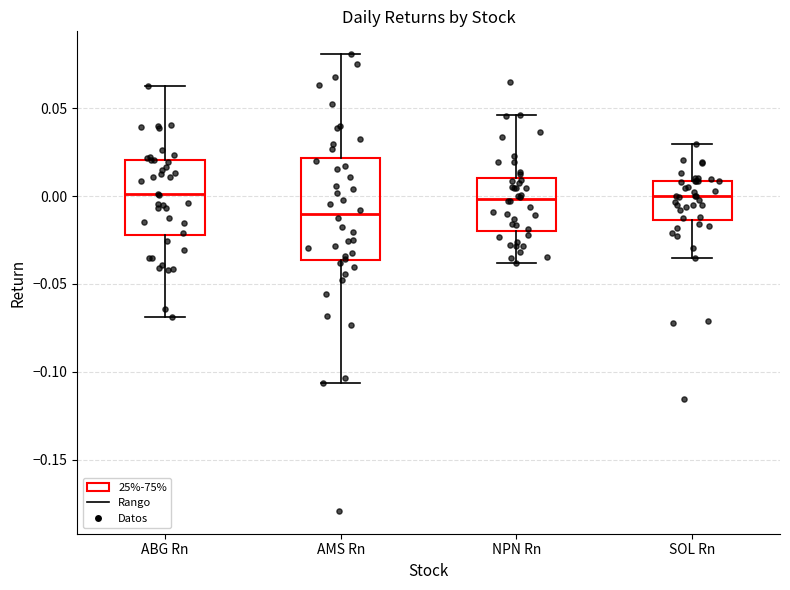

Which box's median line is the lowest?

AMS Rn